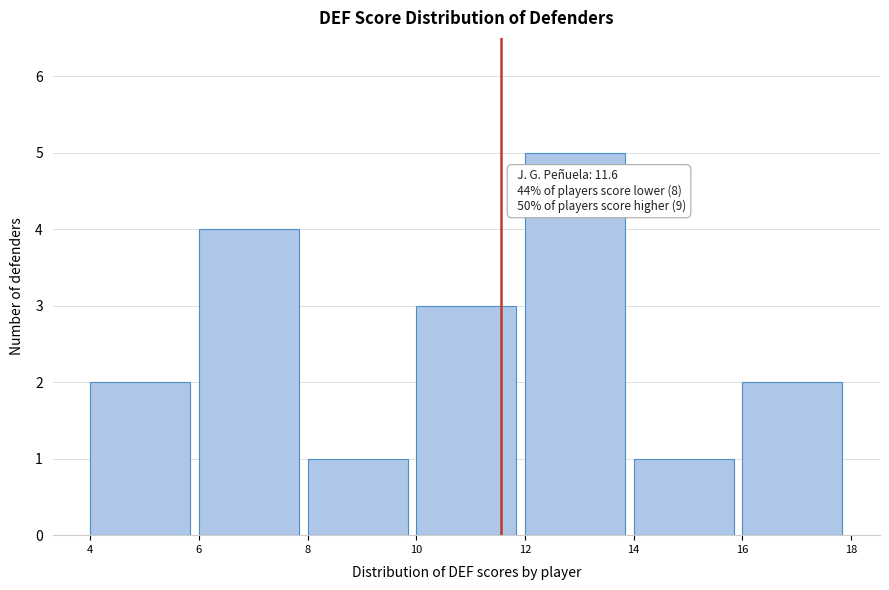

Which range on the x-axis has the tallest bar?

12 to 14